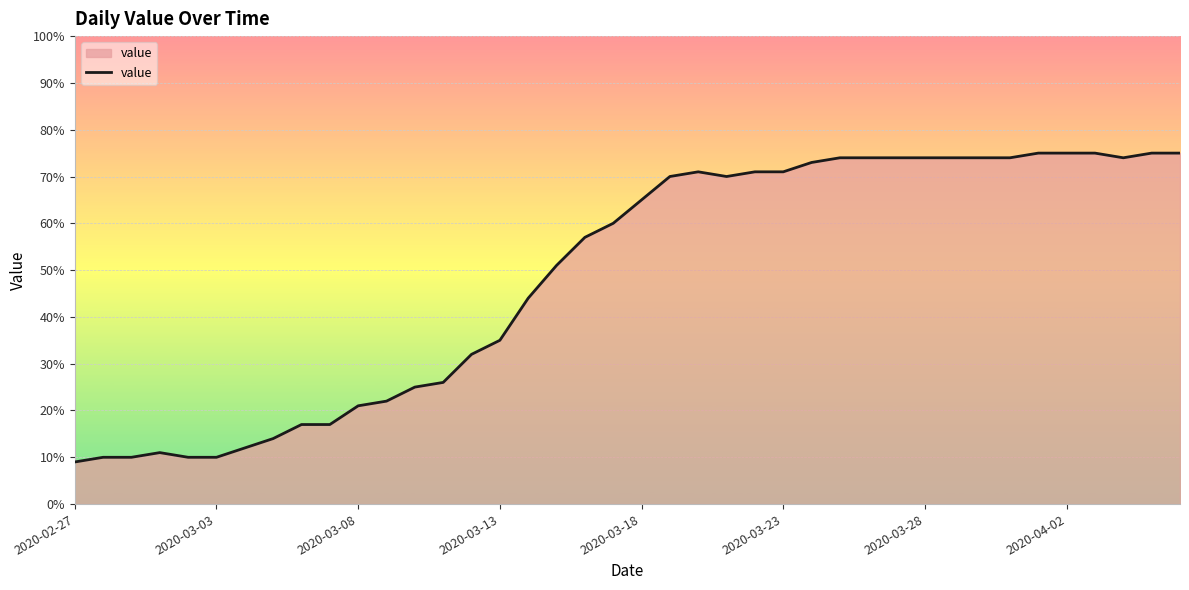

What is the smallest value displayed?

9